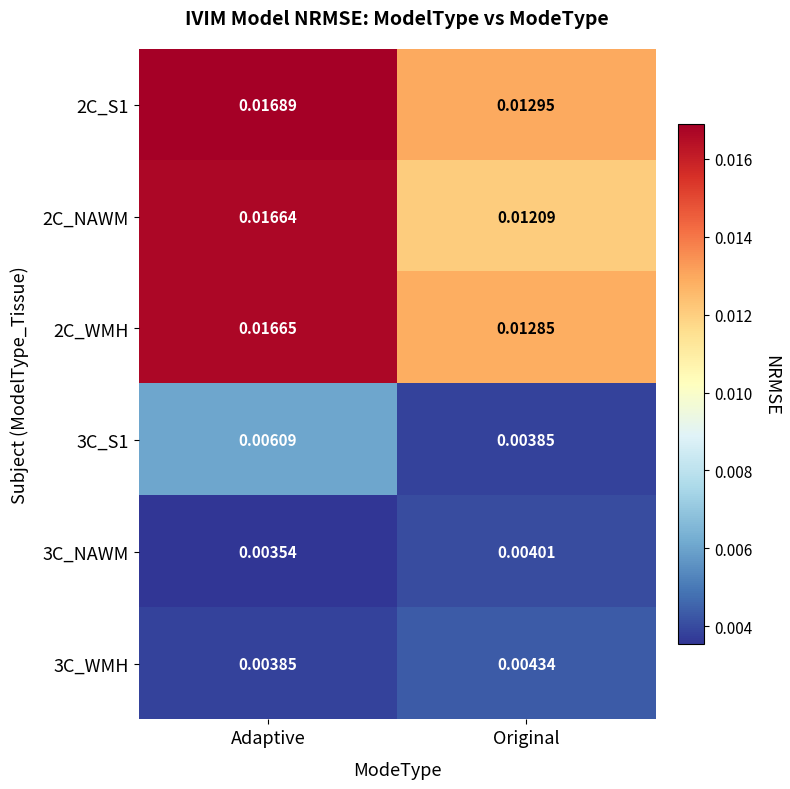

At which category is the sum across all series the highest?

Adaptive